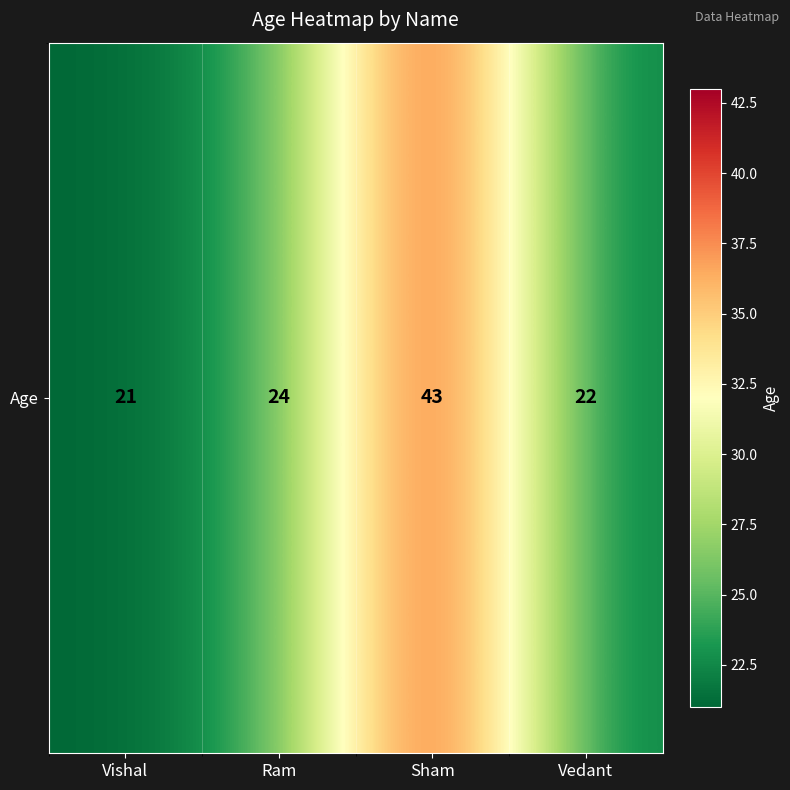

Count the number of values greater than 24.

1